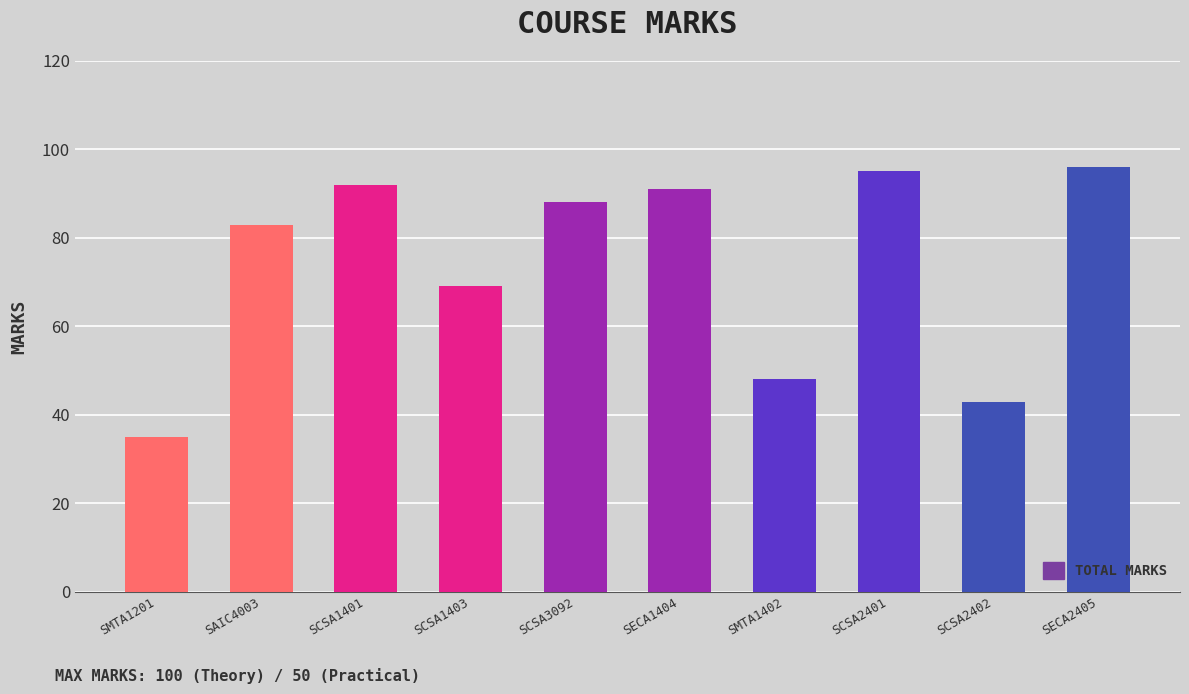

Where does the data first go above 88?

SCSA1401